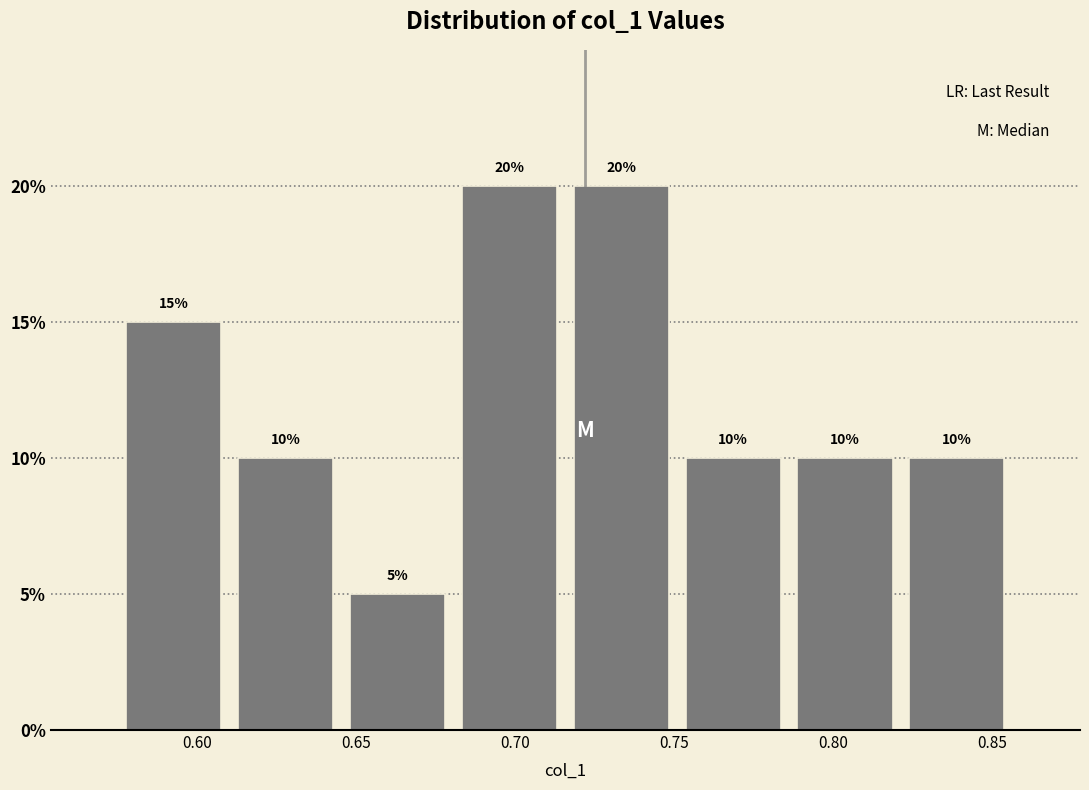

Reading left to right, list every bar in this chart as the range it spans on the x-axis followed by its height. The bar edges are not printed on the chart, so give them approximately, as read against the axis.

0.575 to 0.610: 15
0.610 to 0.645: 10
0.645 to 0.680: 5
0.680 to 0.715: 20
0.715 to 0.750: 20
0.750 to 0.785: 10
0.785 to 0.820: 10
0.820 to 0.855: 10